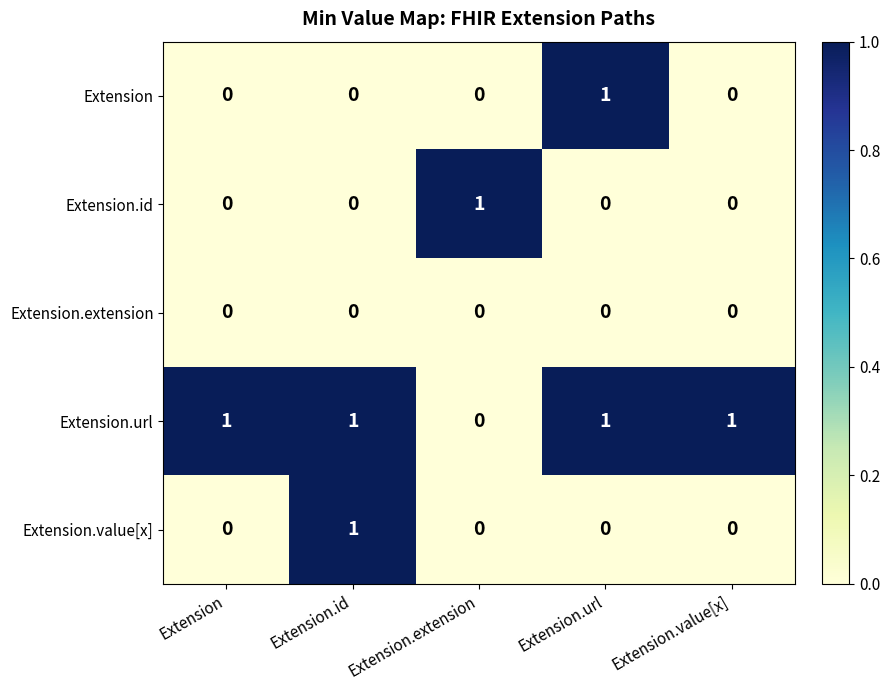

Which series has the largest total across all categories?

Extension.url